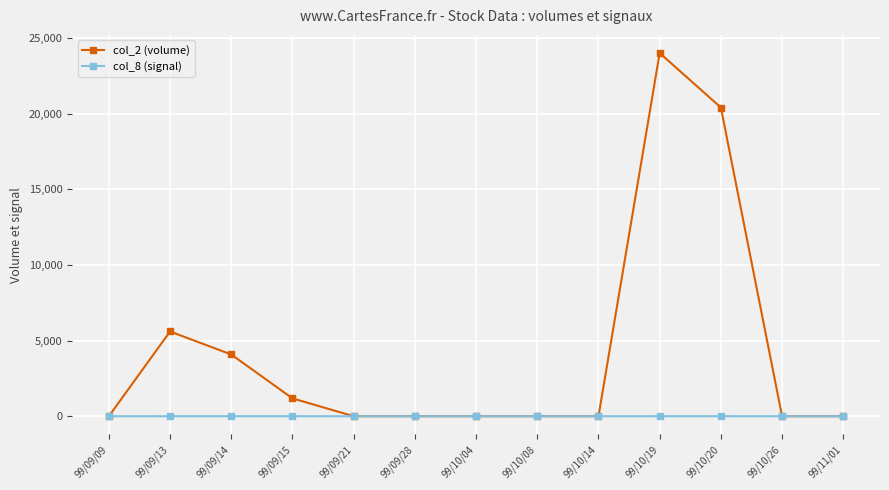

Which series has the largest range (max minus min)?

col_2 (volume)